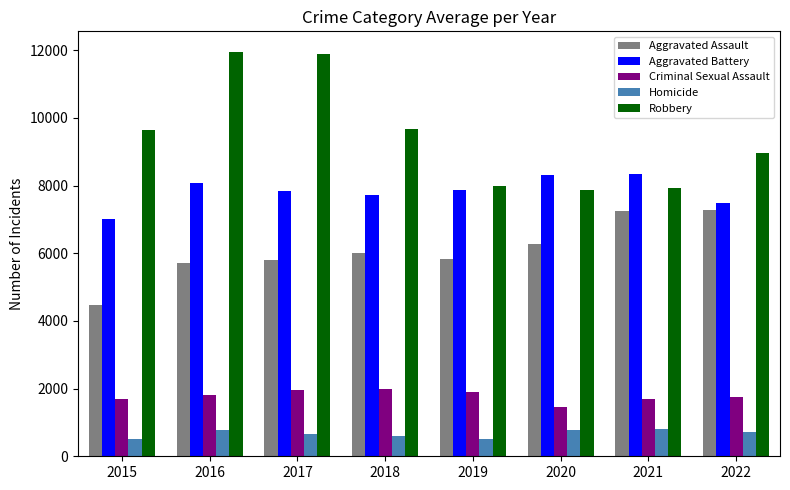

What is the difference between the highest and lowest values at 2020?

7532